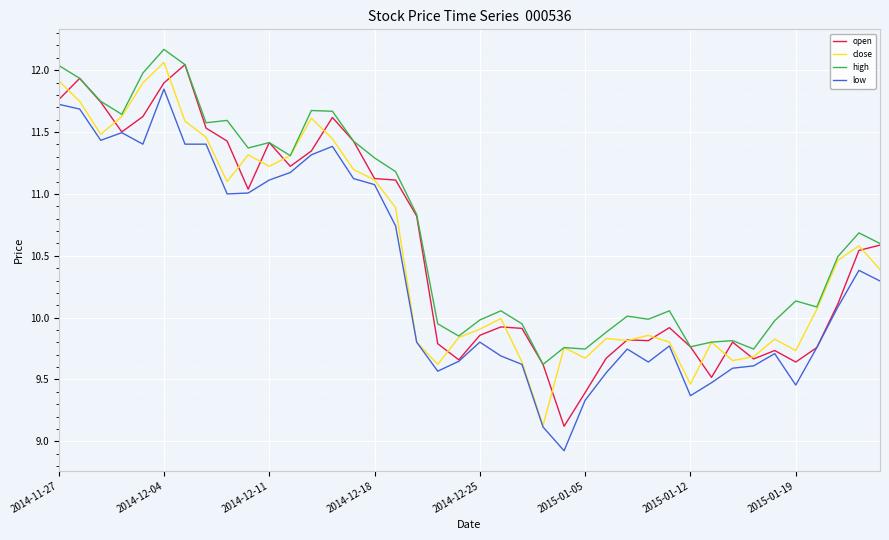

Is this an area chart (filled region under the line)?

No